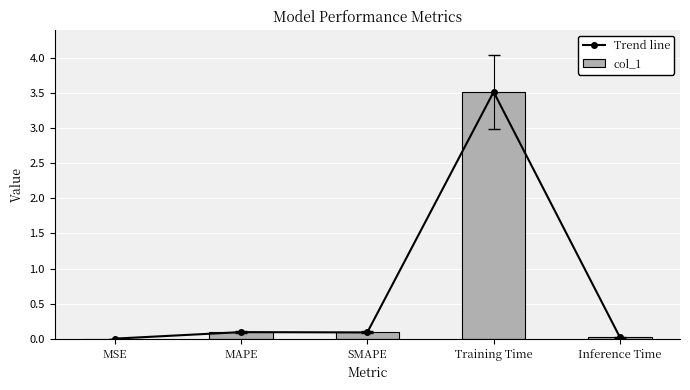

What value does the col_1 series have at Training Time?

3.5